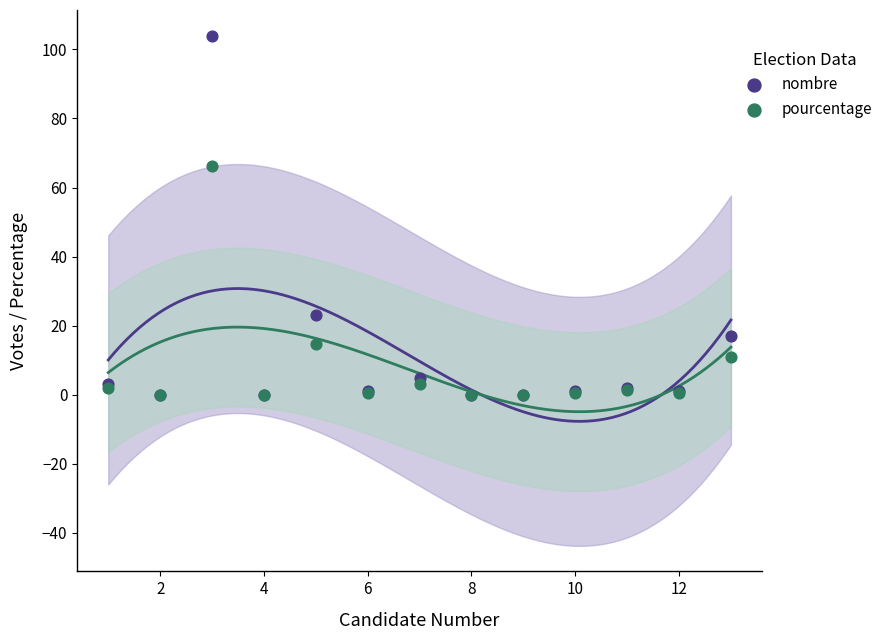

Across all series, what Y value is closest to 52?

66.2